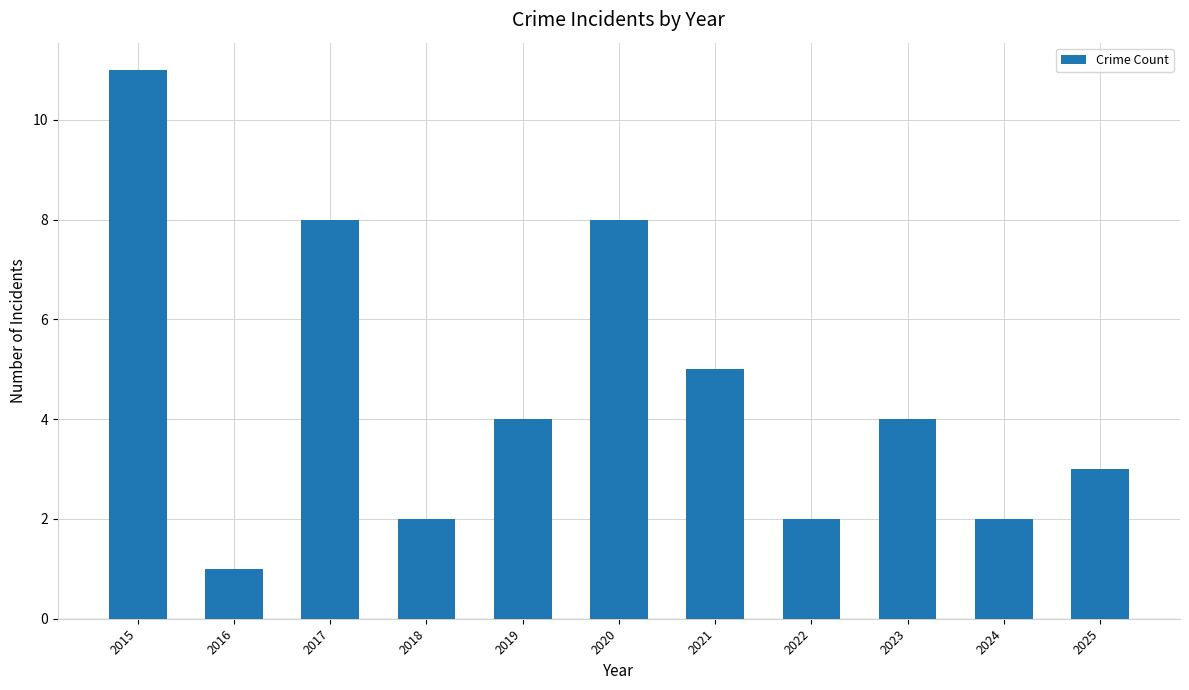

What is the difference between the values at 2018 and 2016?

1